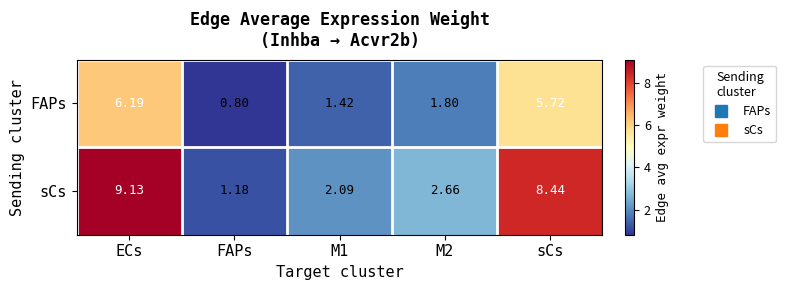

Which series has the largest range (max minus min)?

sCs